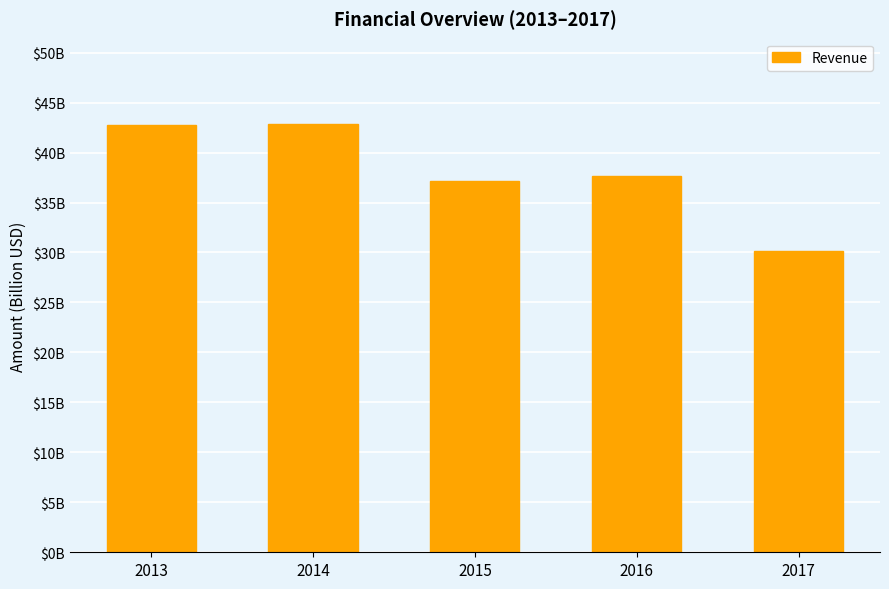

Are the bars horizontal?

No